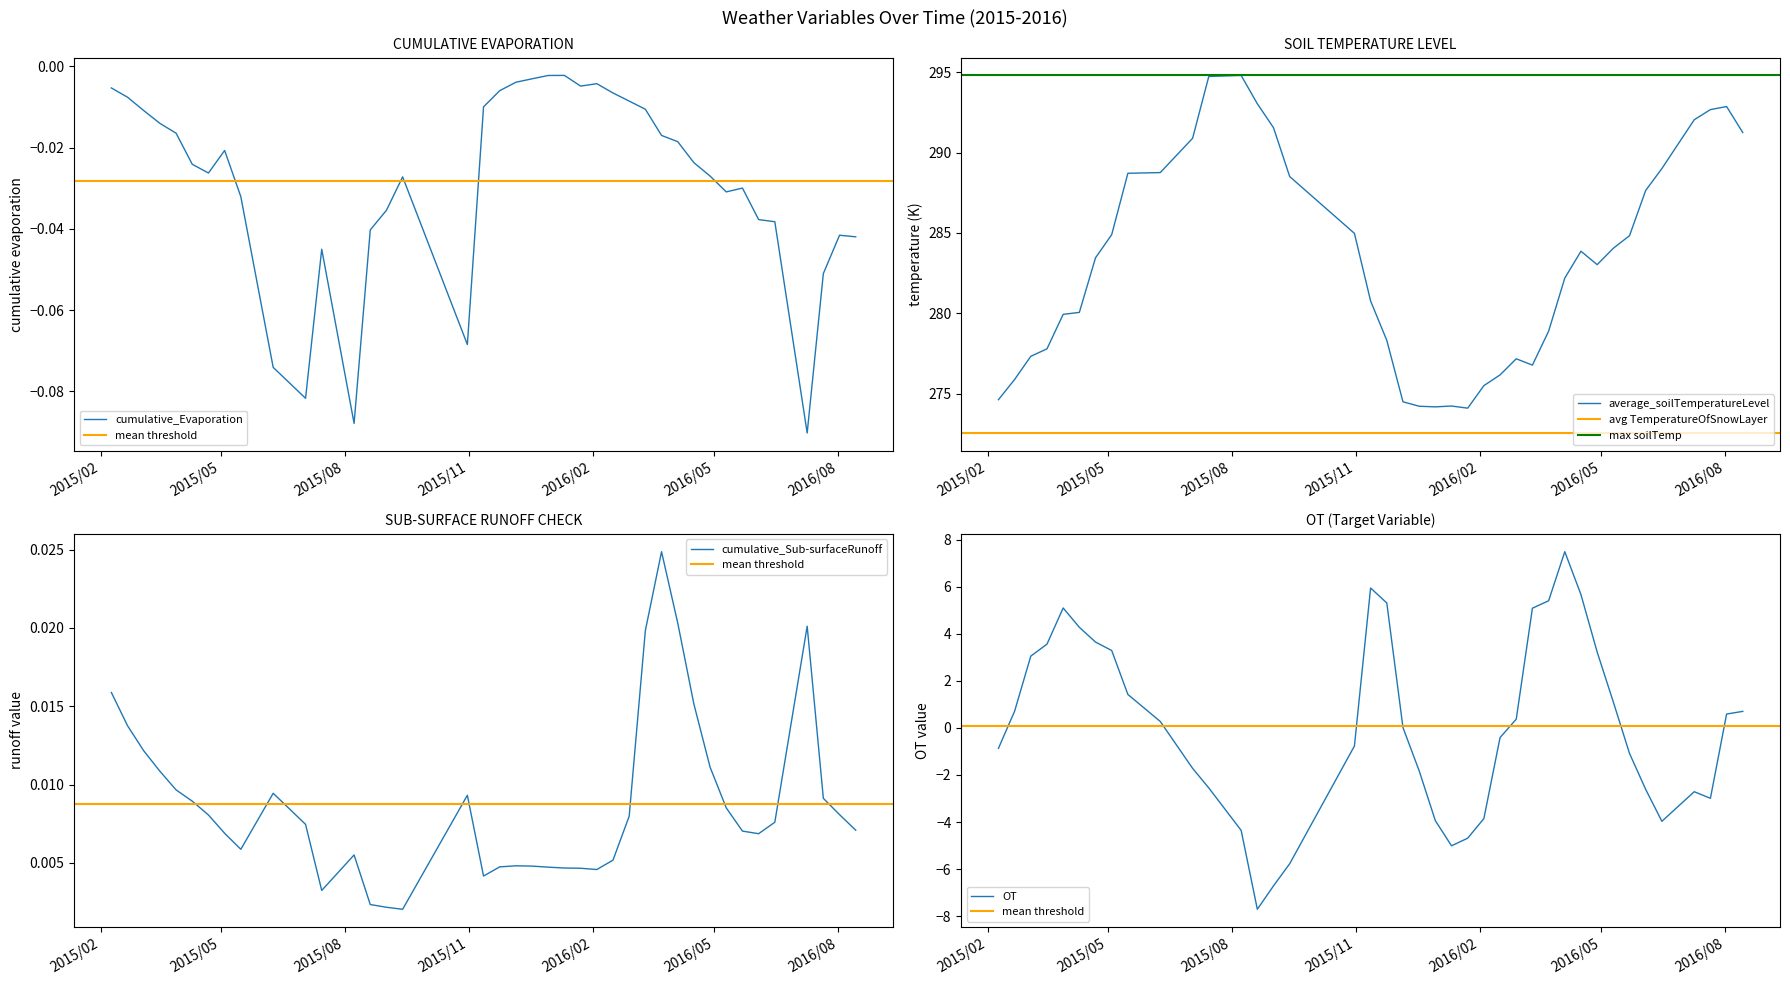

True or false: average_soilTemperatureLevel has more than 2 points higher than both neighbors.

True